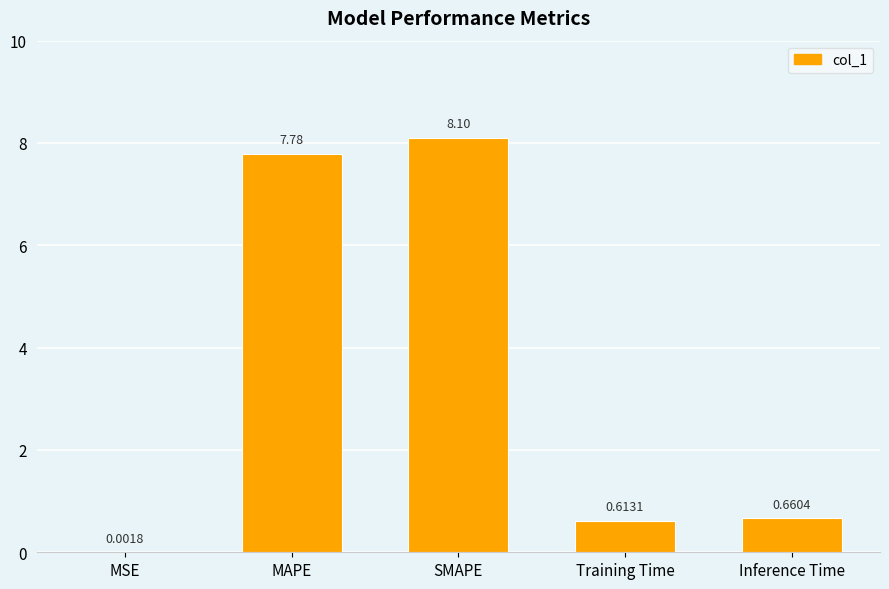

Which label corresponds to the largest value in the chart?

SMAPE